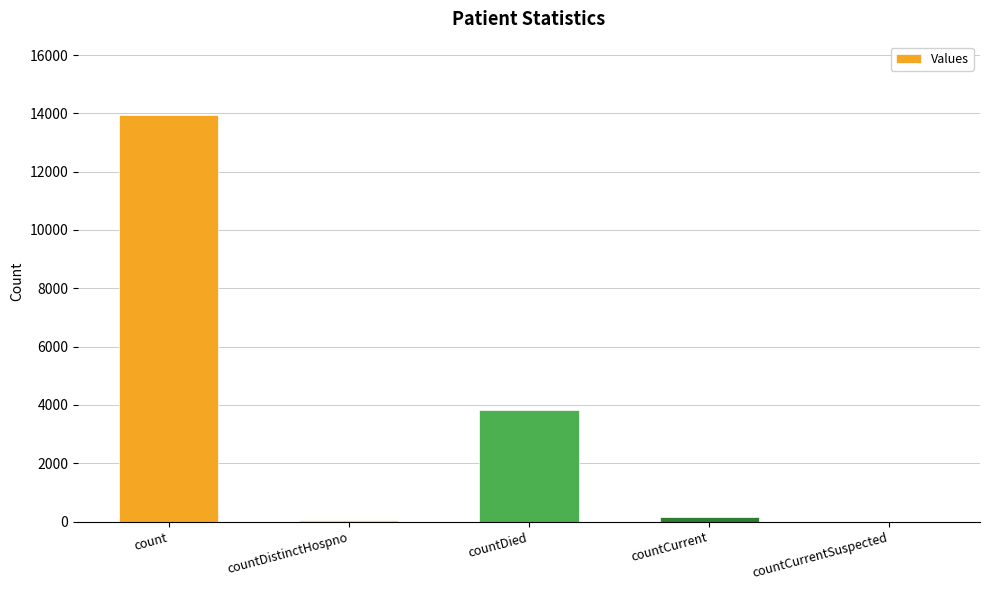

True or false: the data shows 3819 at countDied.

True